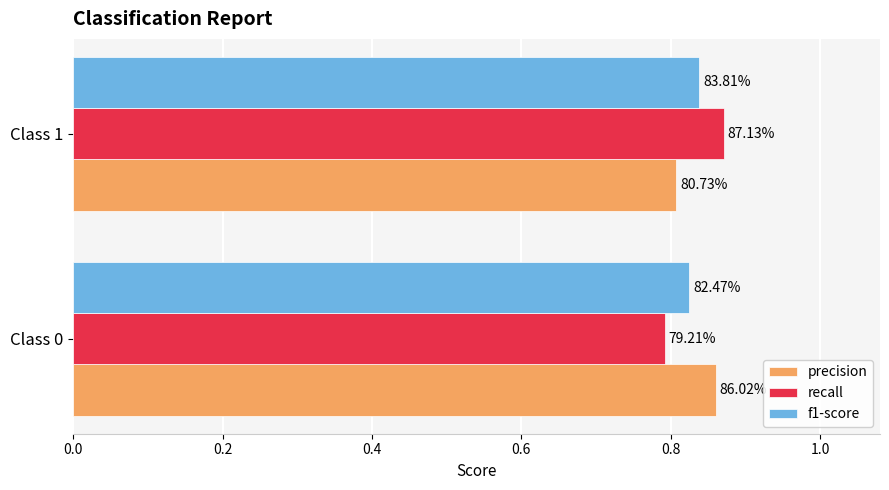

What is the value of the precision bar at the 1st from the left?

0.9